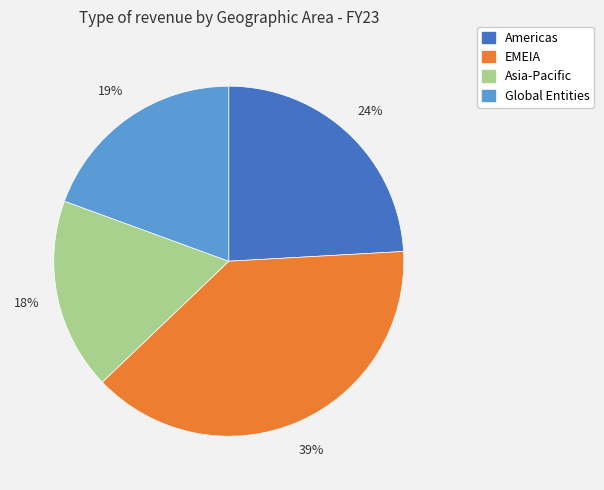

Combined, do Global Entities and Americas account for over 50%?

No